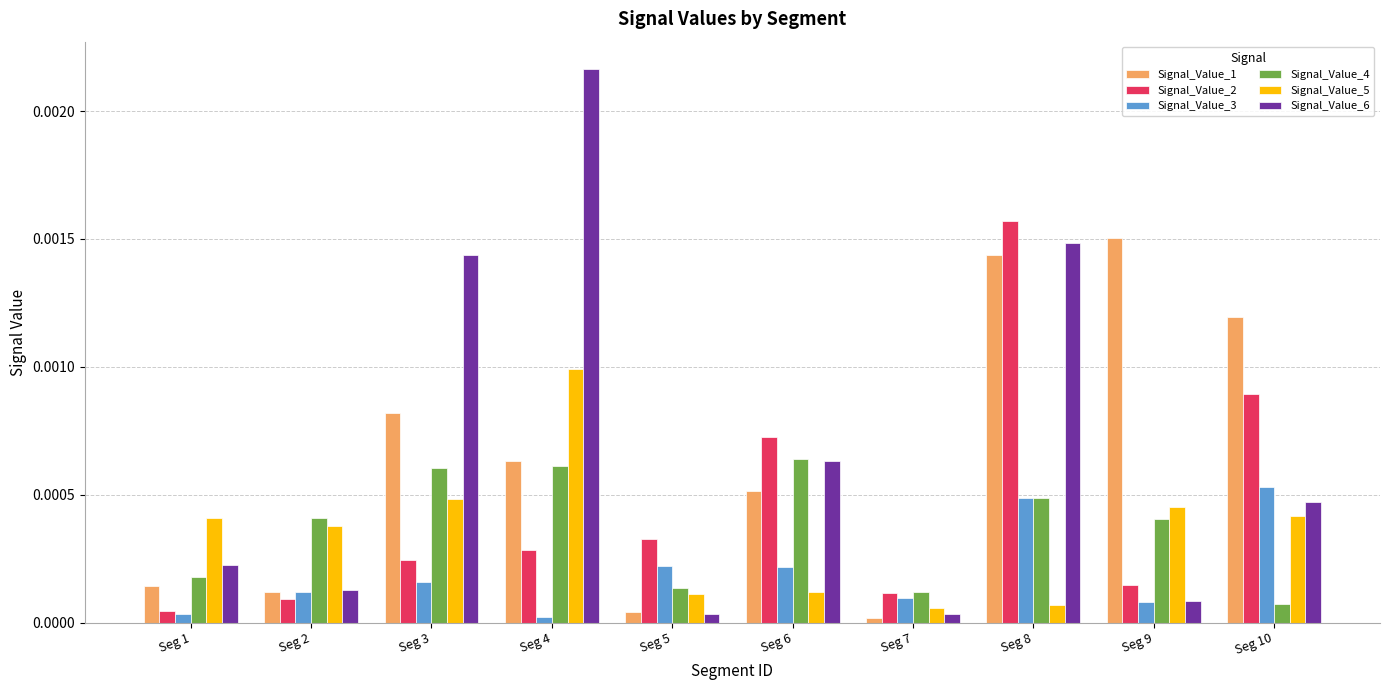

At which category is the sum across all series the highest?

Seg 8